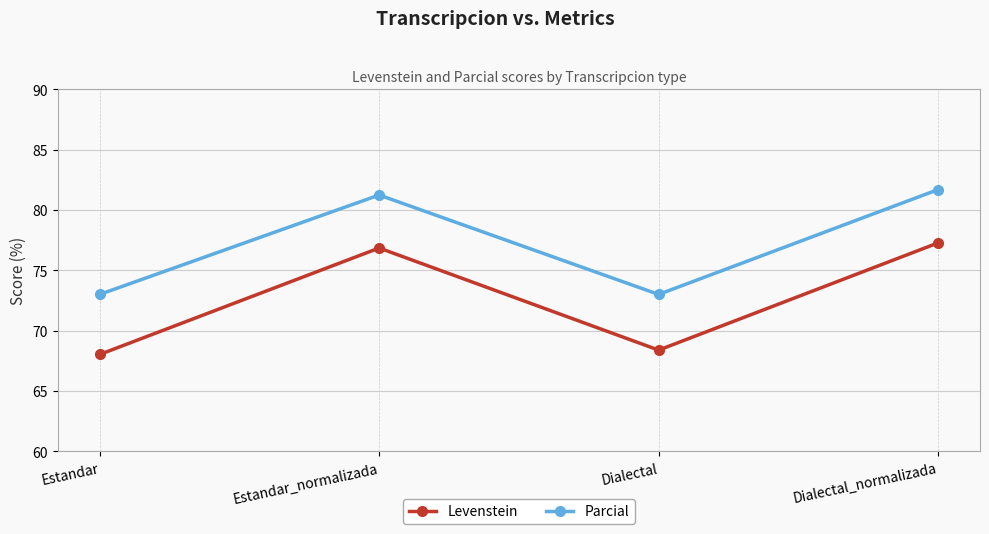

Is it true that Parcial equals 81.2 at Estandar_normalizada?

True